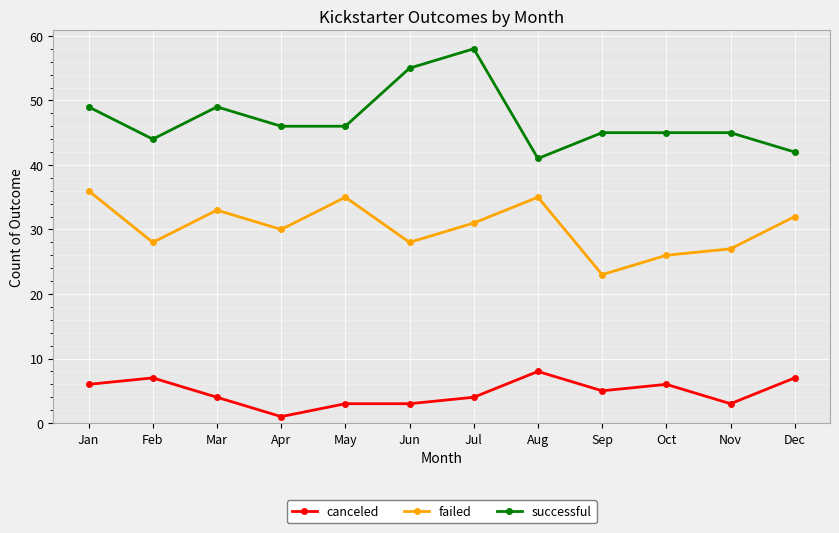

What is the spread (max minus min) of values at Jul?

54